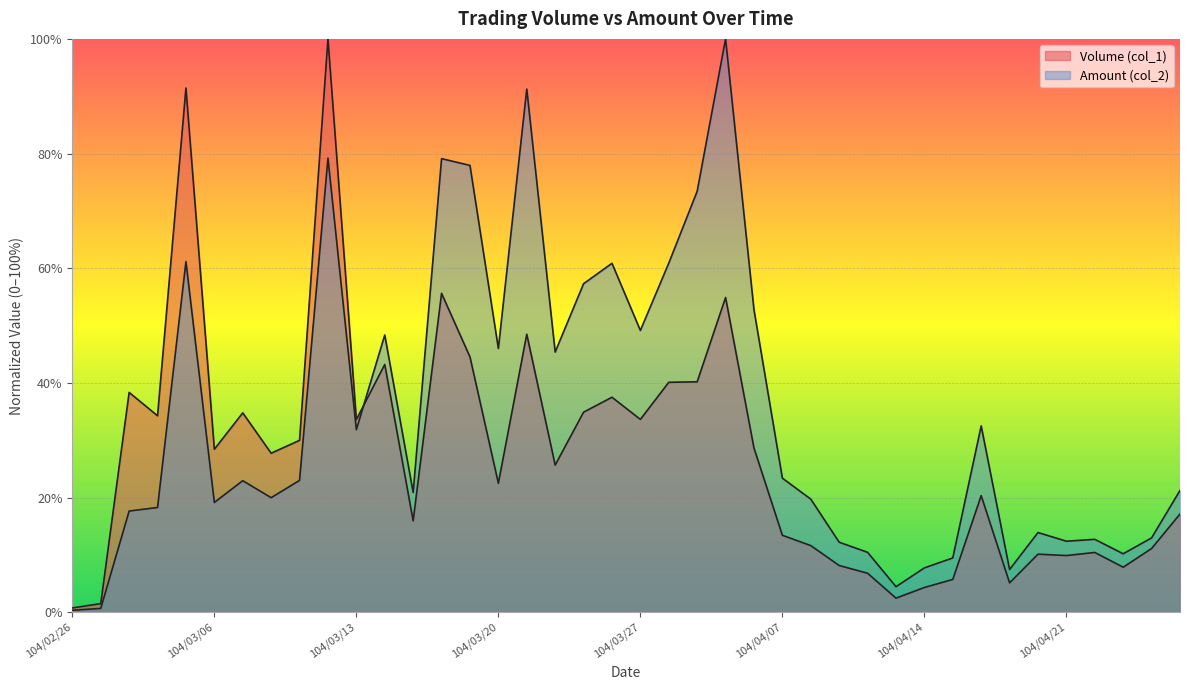

At 104/03/30, list the series in order from smallest to largest.

Volume (col_1), Amount (col_2)